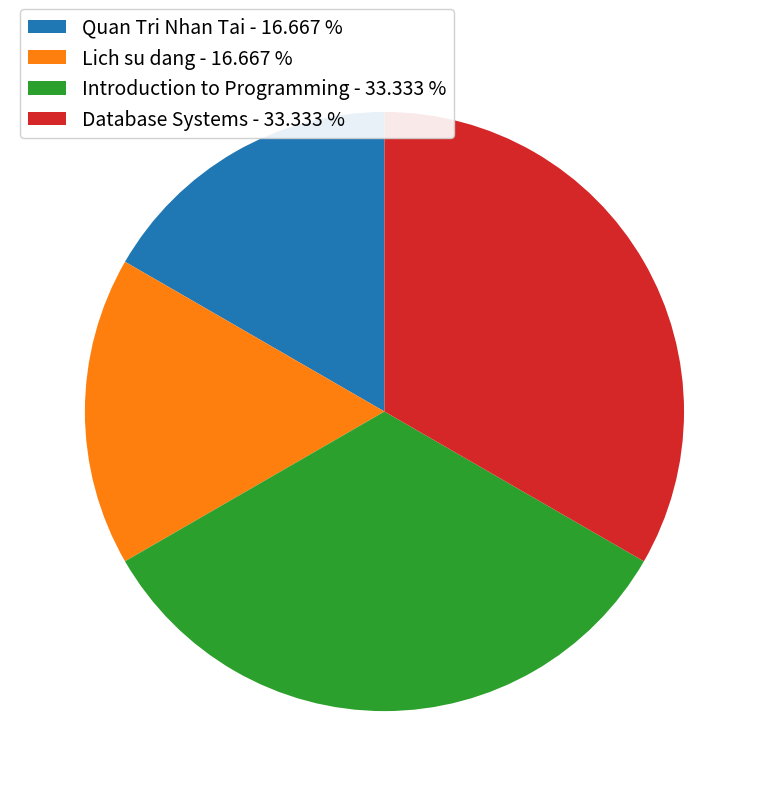

Is there any slice that represents more than half of the pie?

No